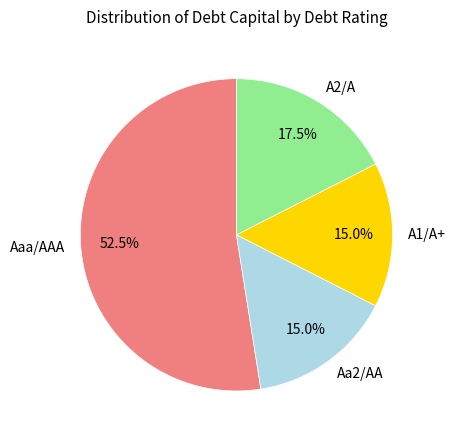

Does any single category account for the majority?

Yes